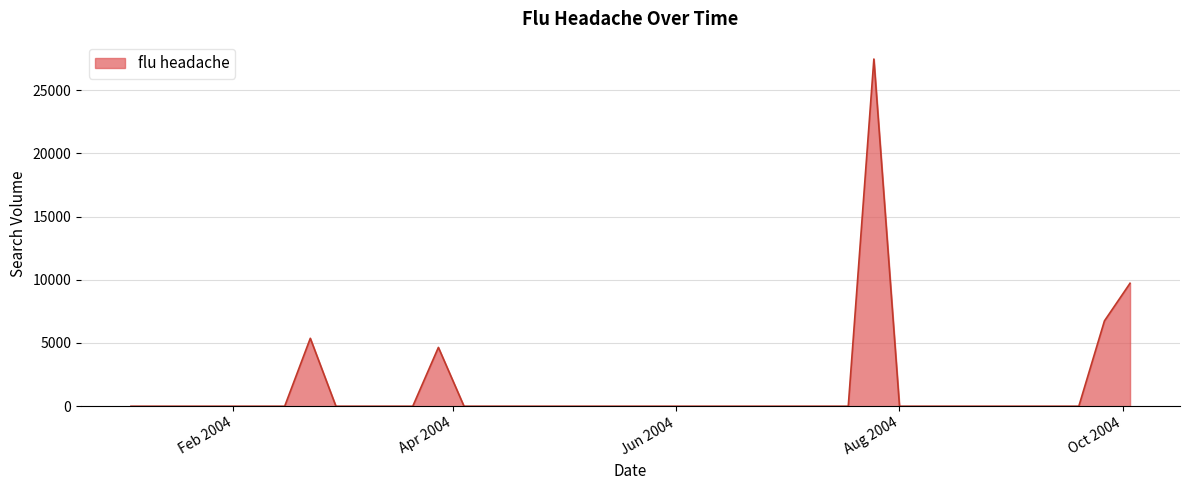

What is the difference between the maximum and minimum values?

27452.3